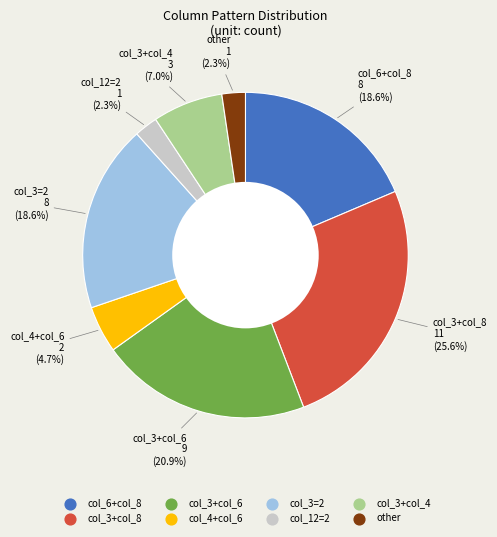

Does any single category account for the majority?

No